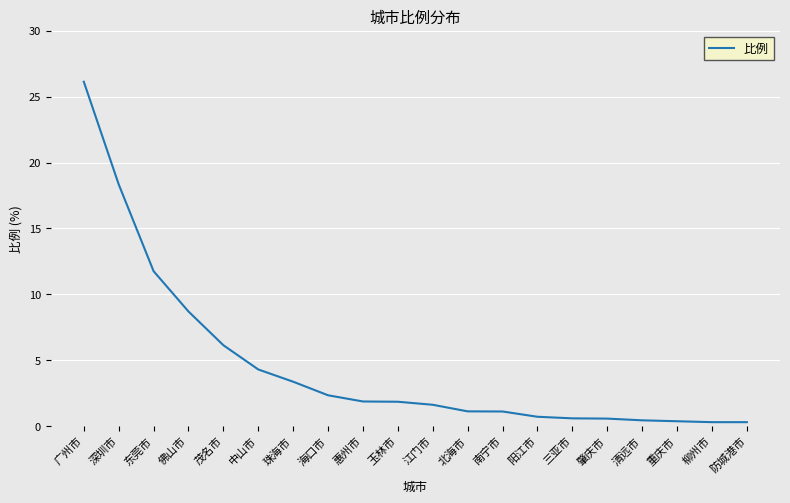

The value at 东莞市 is 7.1. True or false?

False